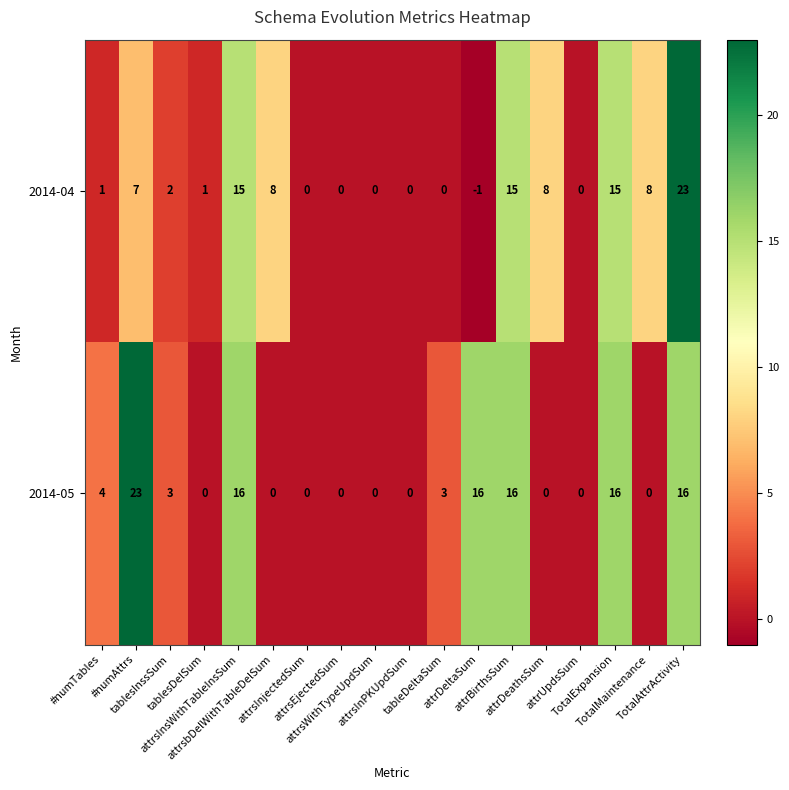

Rank the series at tablesInssSum from highest to lowest value.

2014-05, 2014-04